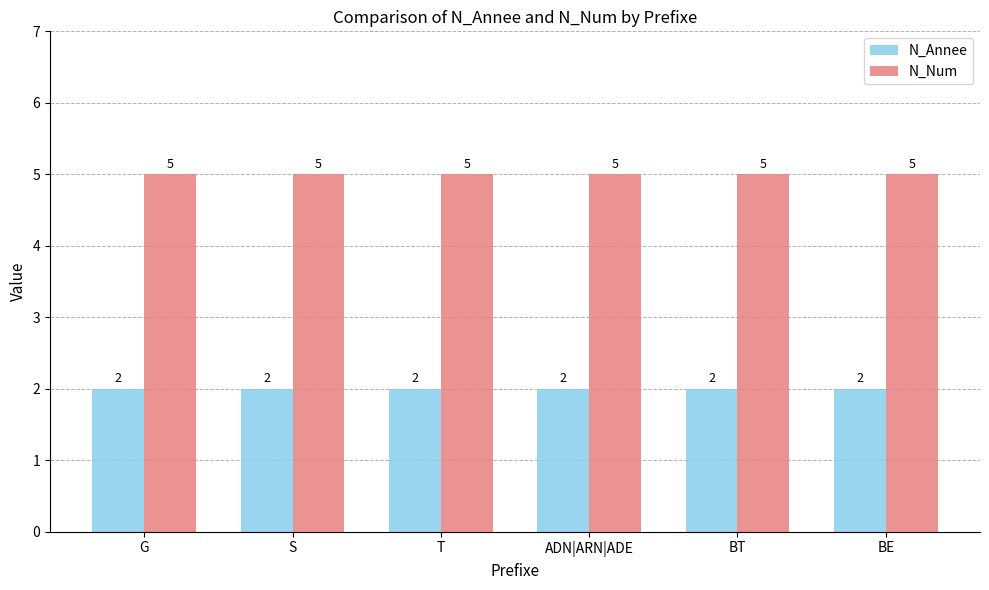

What are all the series names shown in the legend?

N_Annee, N_Num